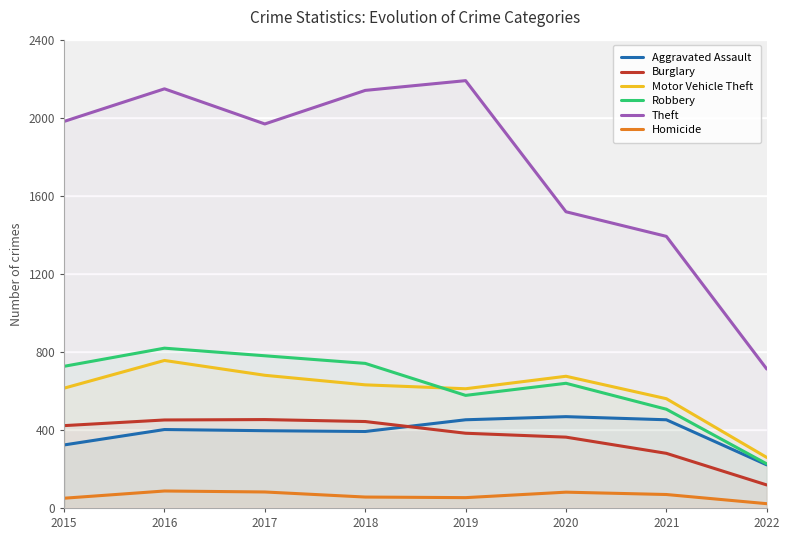

Is it true that Motor Vehicle Theft equals 614 at 2015?

True